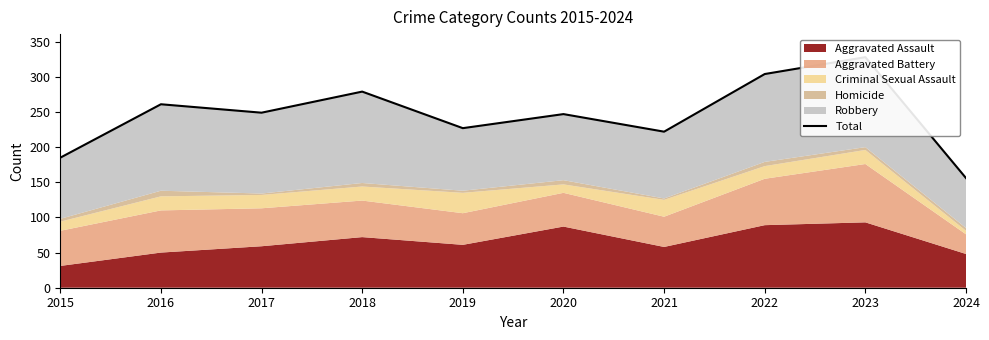

At which category does the data reach its first local peak?

2016